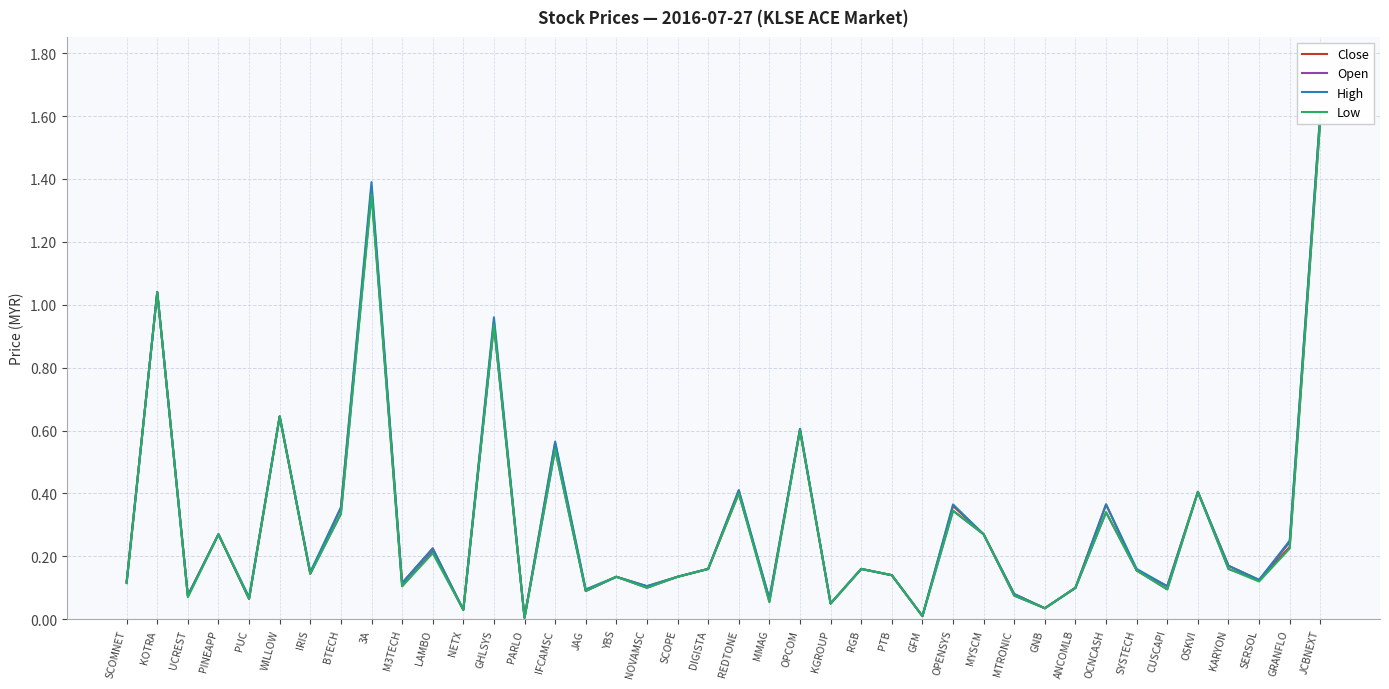

What position from the right is PUC?

36